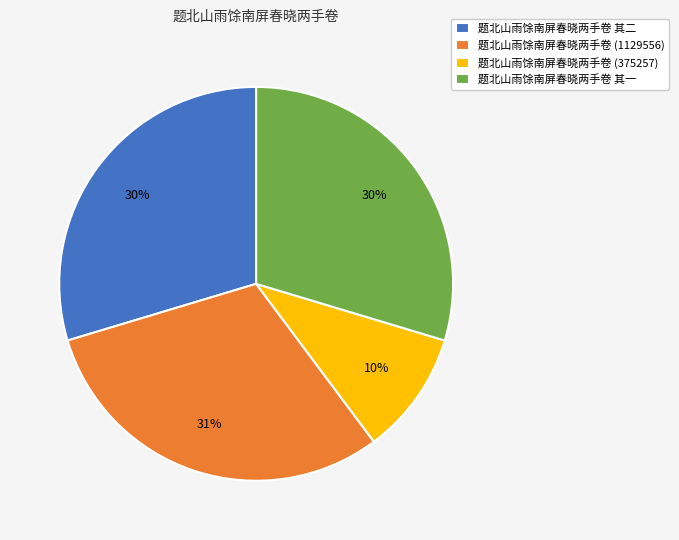

Which slice is the largest?

题北山雨馀南屏春晓两手卷 (1129556)